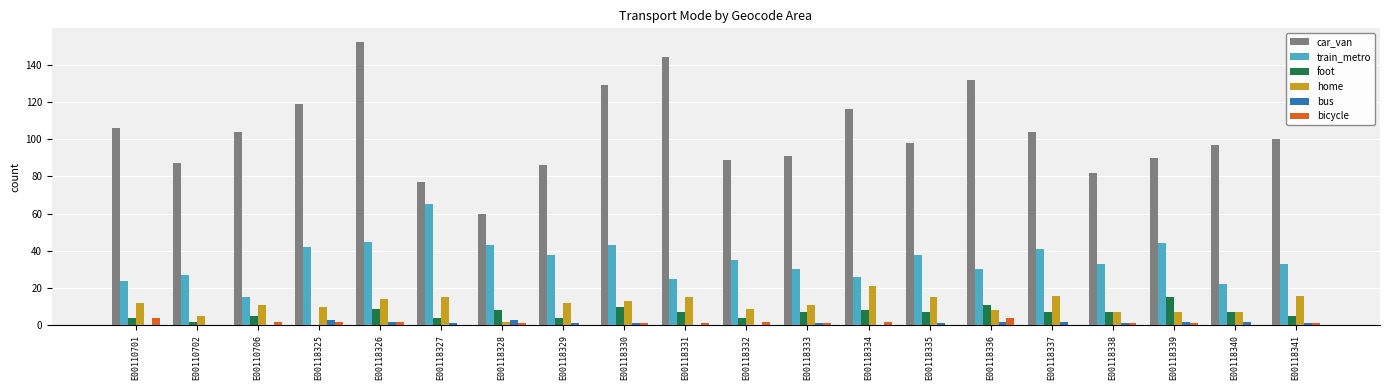

At which category does the chart reach its peak across all series?

E00118326